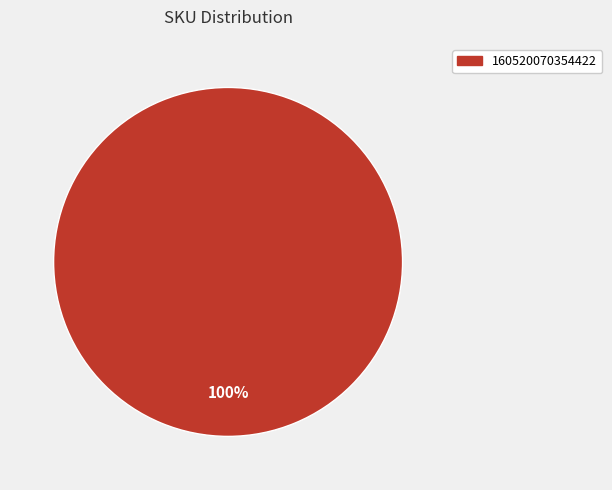

Is there a majority slice in this chart?

Yes